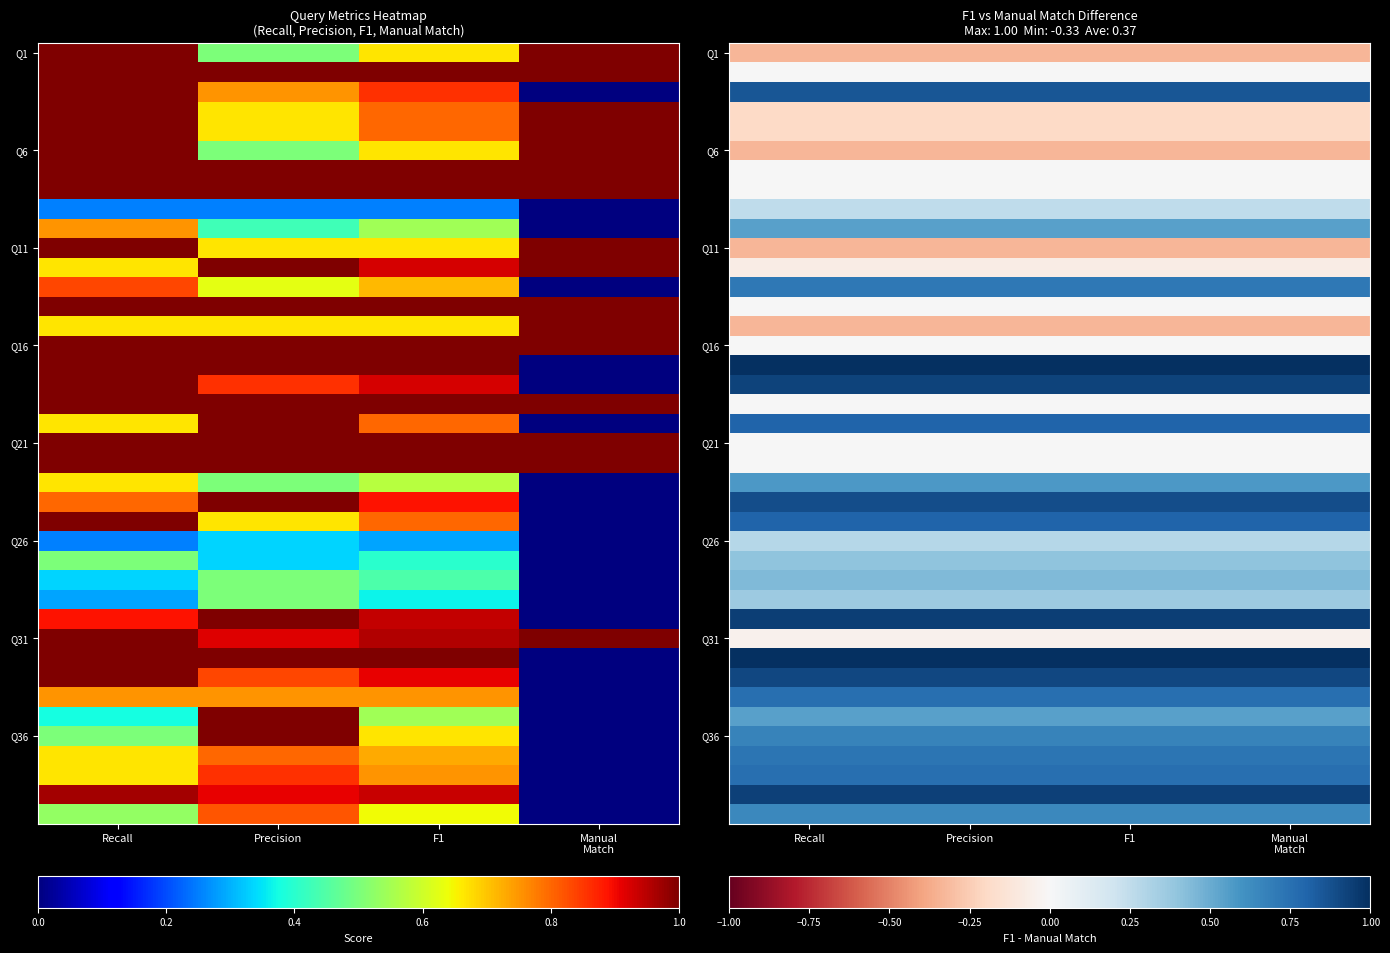

The value of Q1 at Manual Match is -0.6. True or false?

False